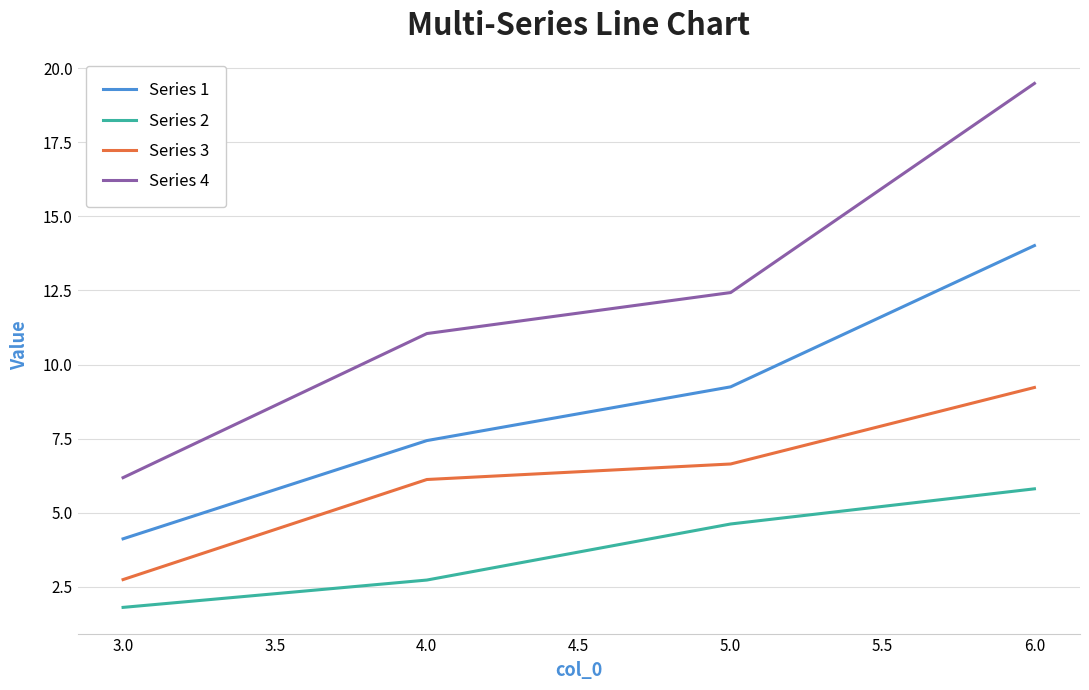

Where is Series 3 nearest to the value 5?

4.0